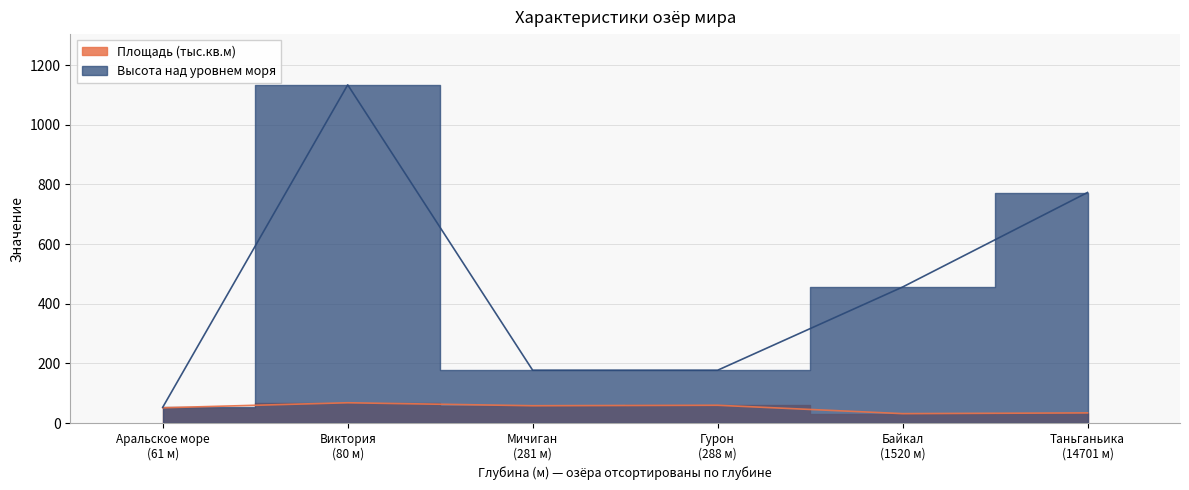

True or false: Высота над уровнем моря and Площадь (тыс.кв.м) intersect in this chart.

False